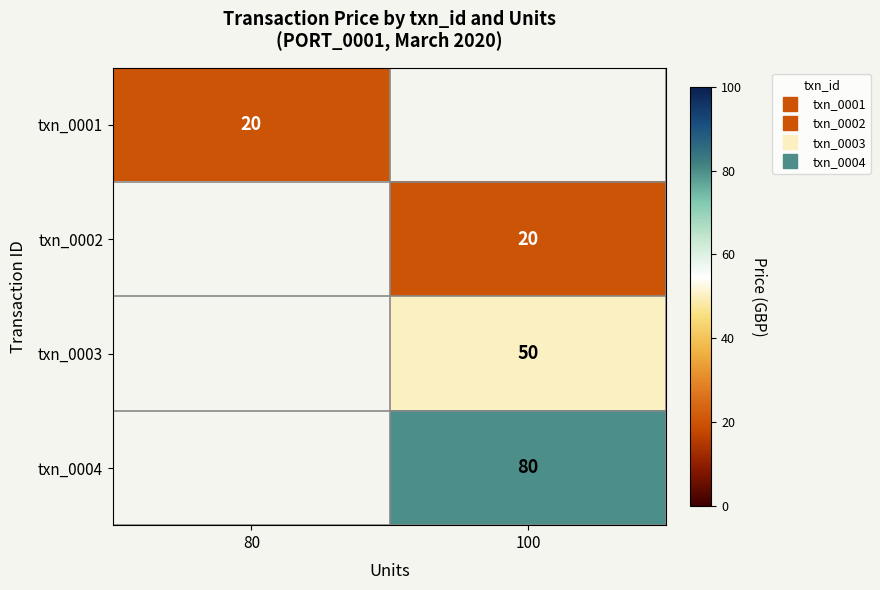

Count the number of categories in the chart.

2